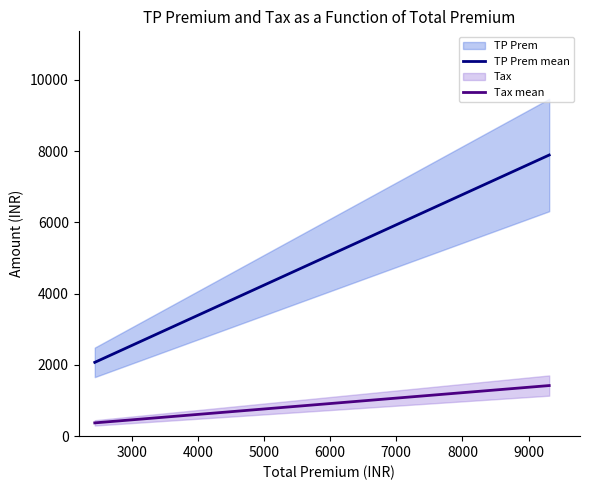

What is the minimum value for TP Prem mean?

2071.2